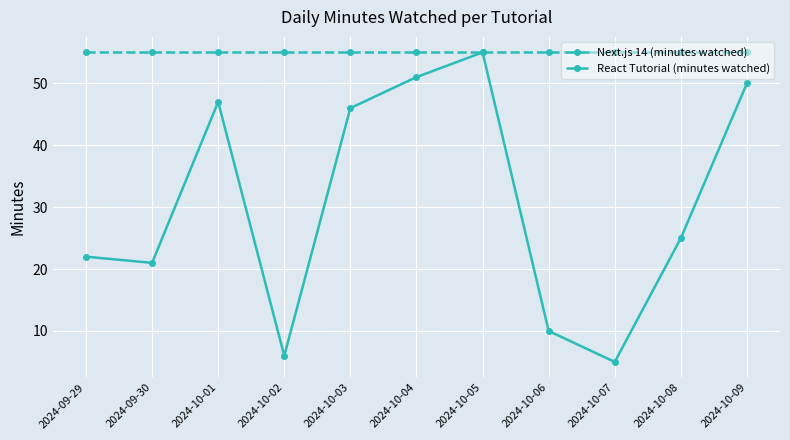

What is the minimum value shown in the chart?

5